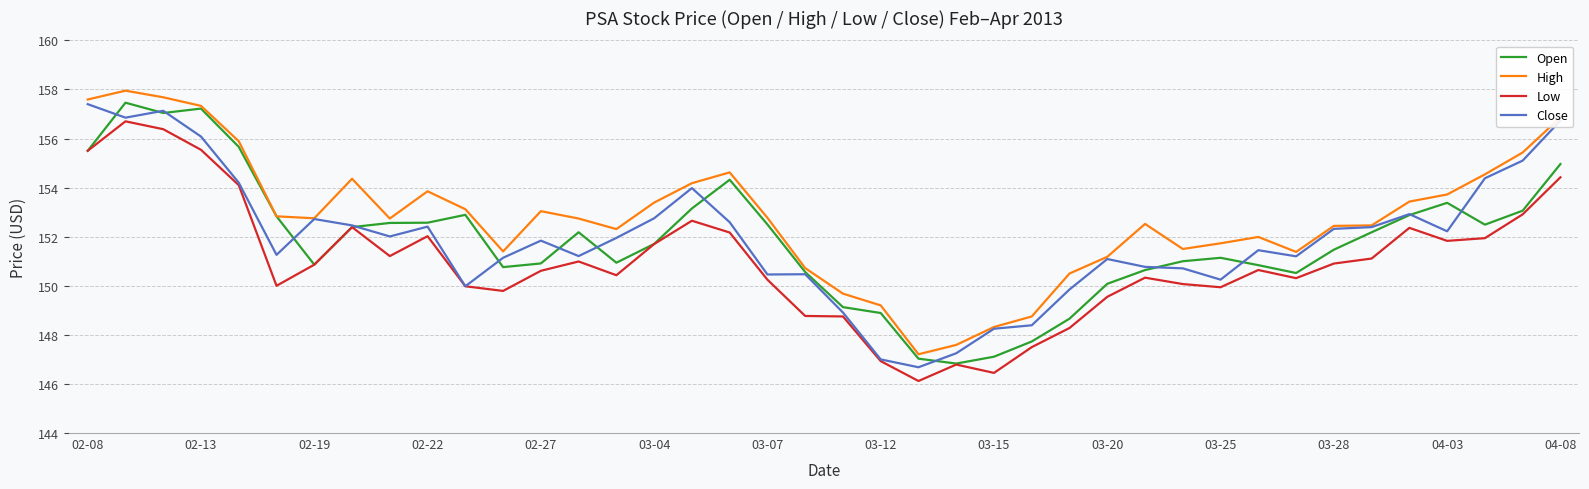

Which series has the largest total across all categories?

High